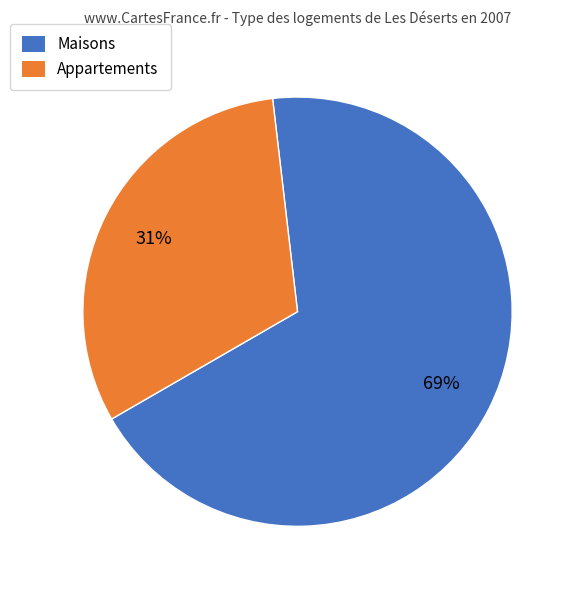

How many slices are in this pie chart?

2